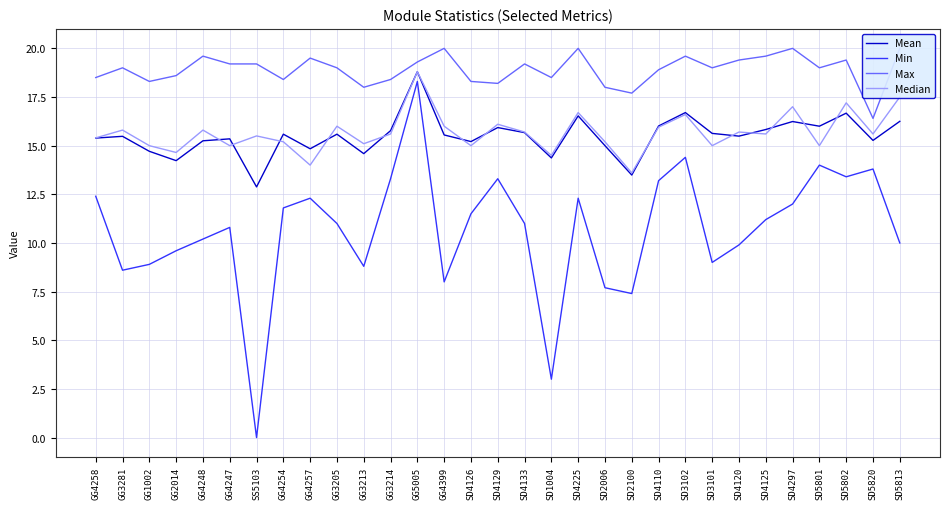

What is the value of the Mean point at the 30th from the left?

15.3